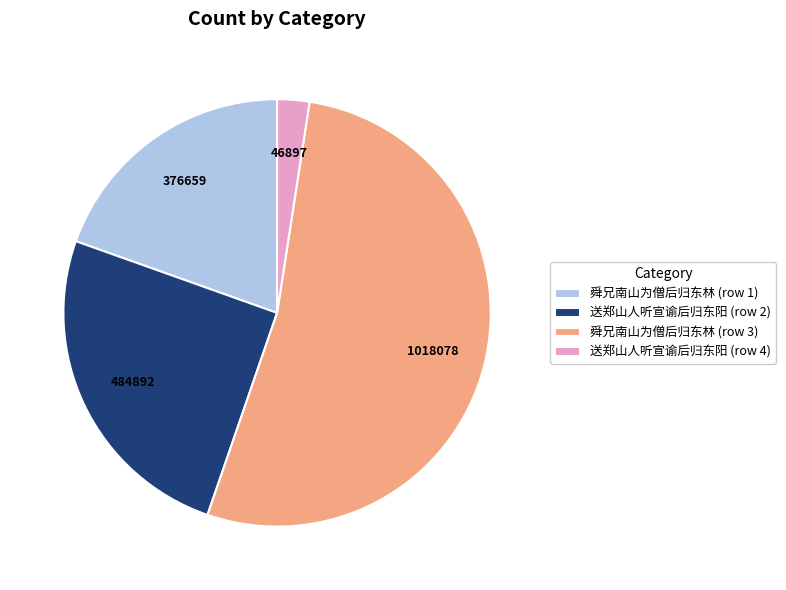

How many segments does this pie chart have?

4